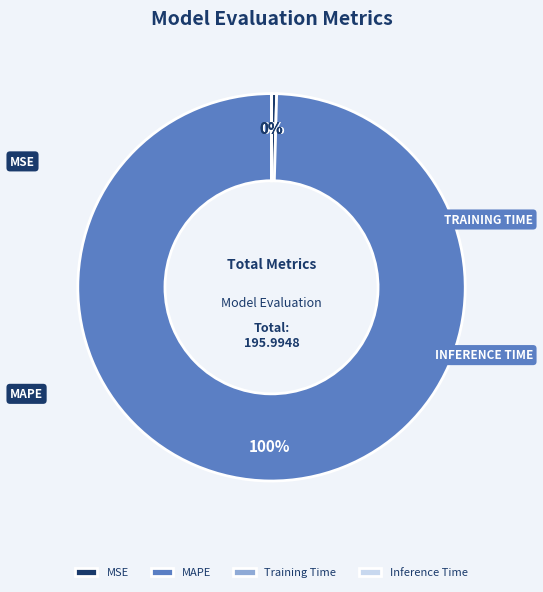

Which has a higher value, Inference Time or MSE?

MSE